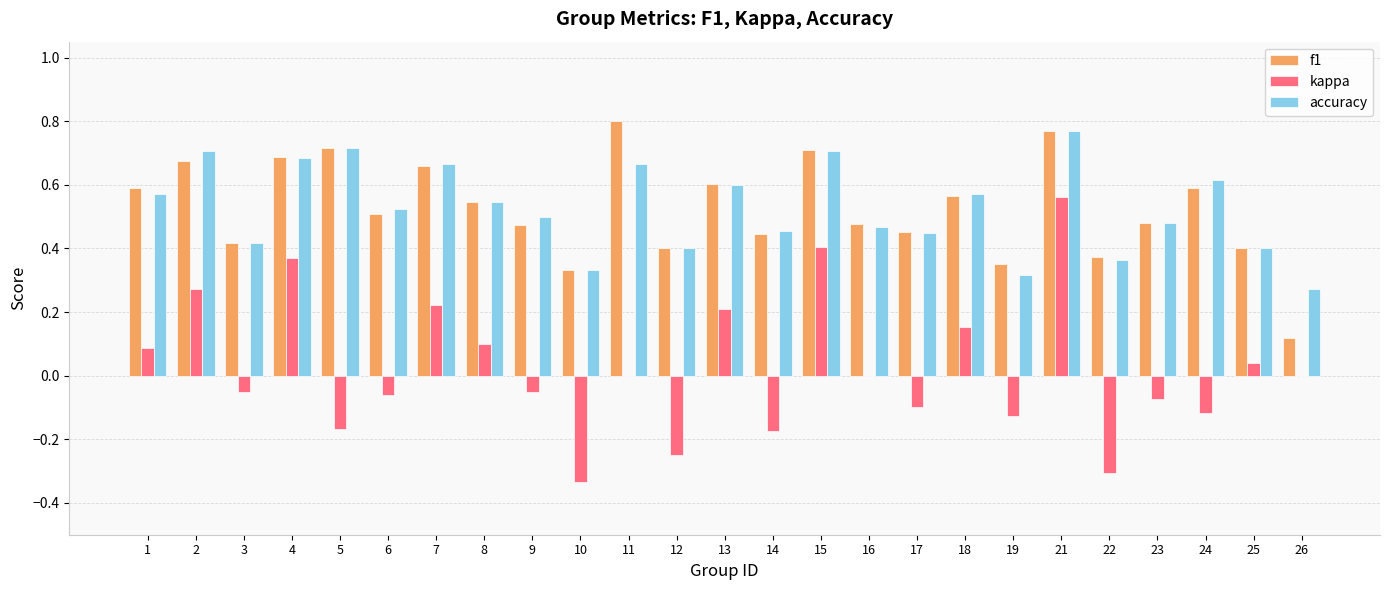

What is the sum of all accuracy values?

13.2